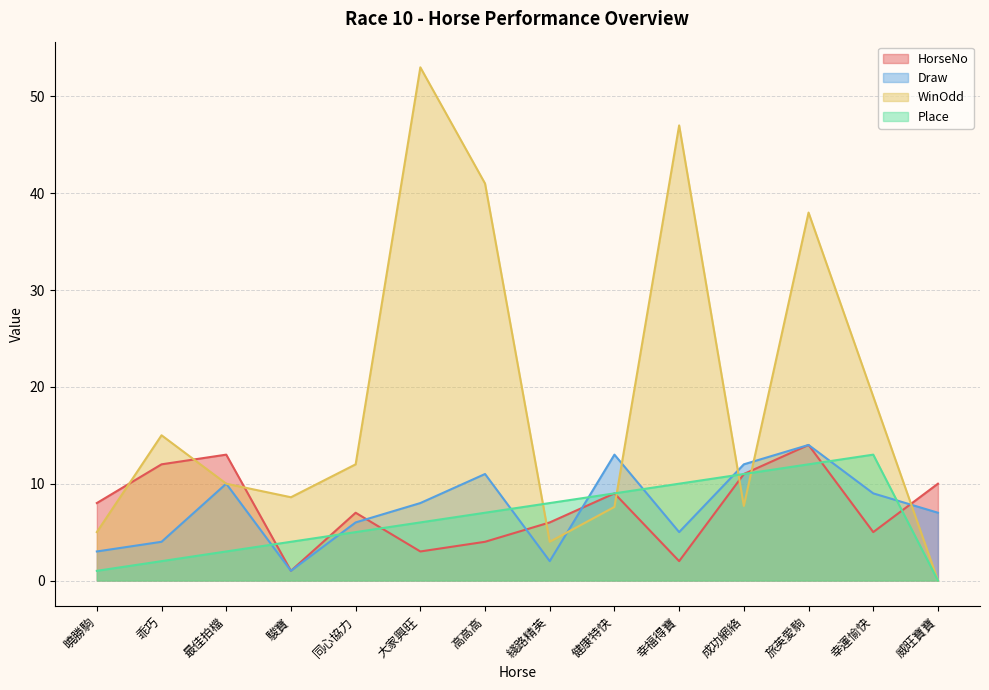

How many interior local peaks does the WinOdd series have?

4